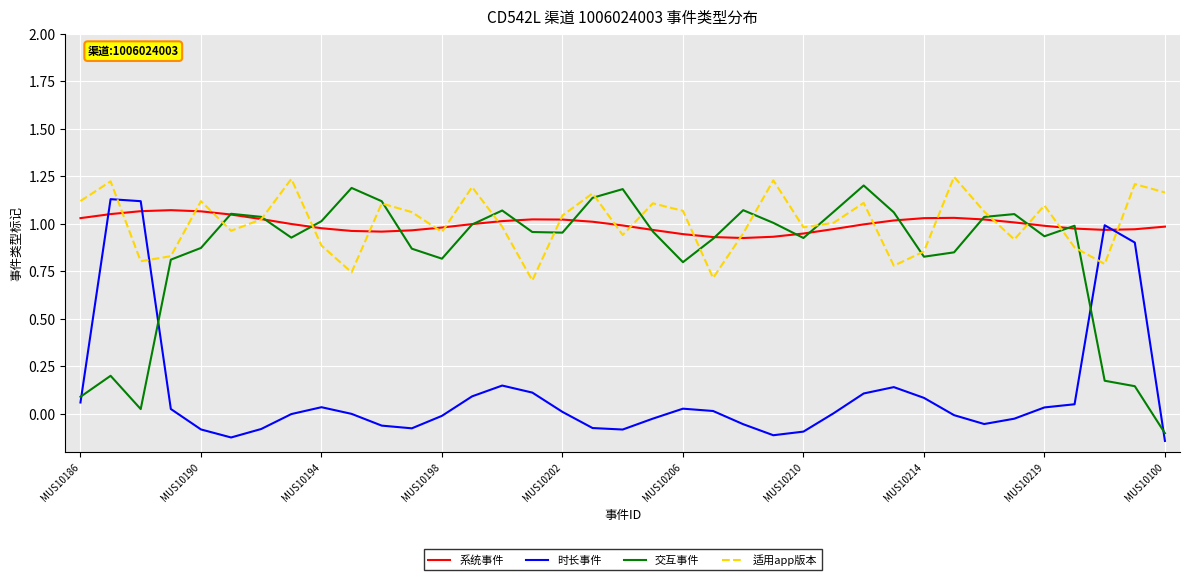

How many times do 时长事件 and 交互事件 cross each other?

4